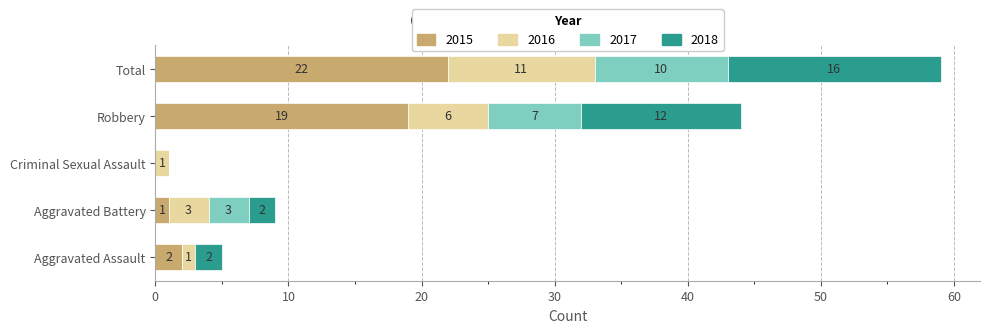

What is the highest value of the 2015 series?

22